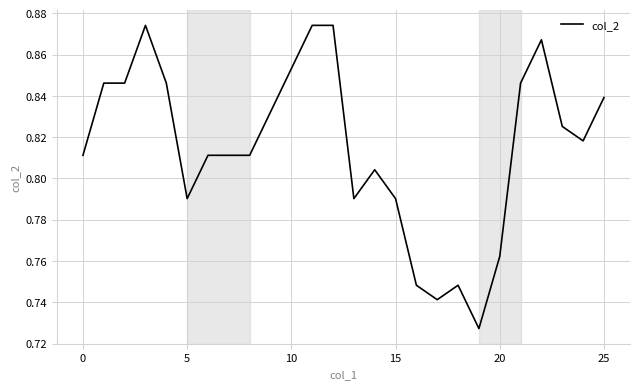

True or false: there are more than 2 points higher than both neighbors.

True